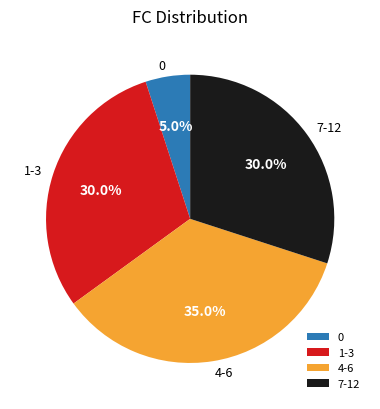

Approximately how many times larger is the value at 4-6 compared to 0?

7.0